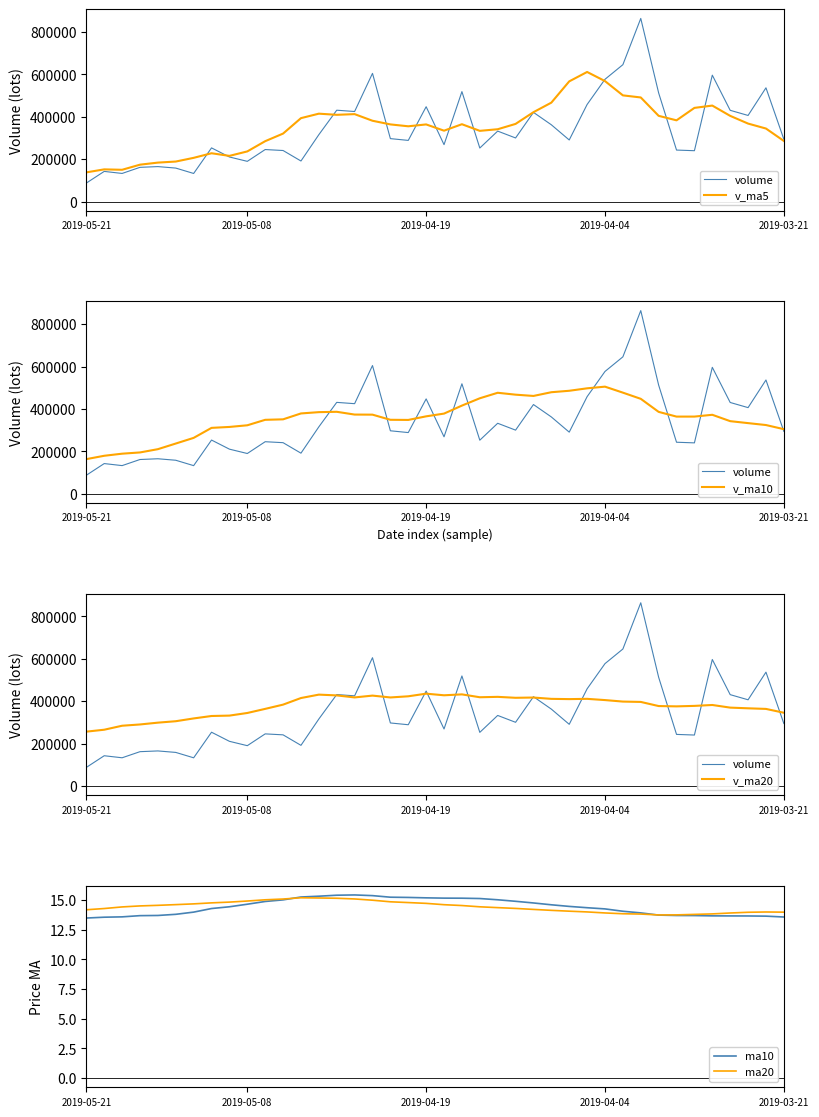

Which category has the lowest value in the ma20 series?

32